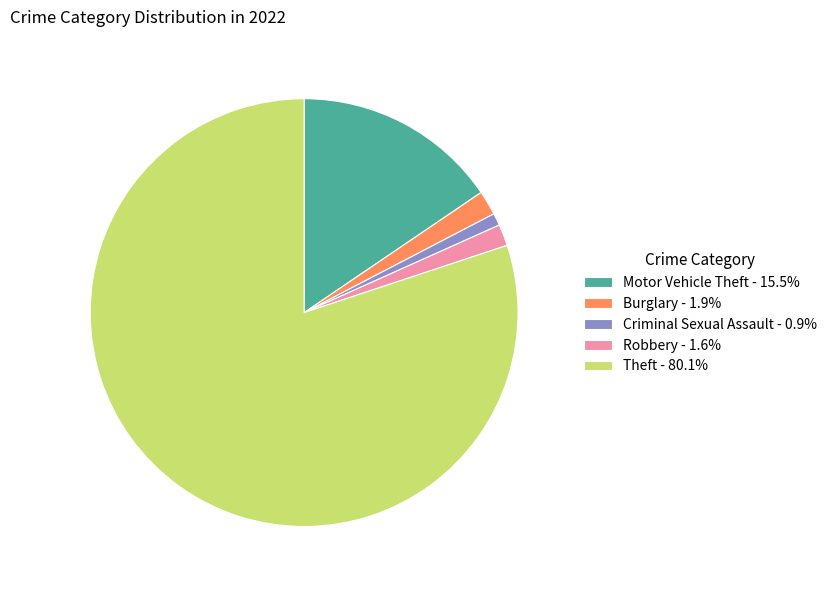

Is Burglary - 1.9% the majority of the pie?

No